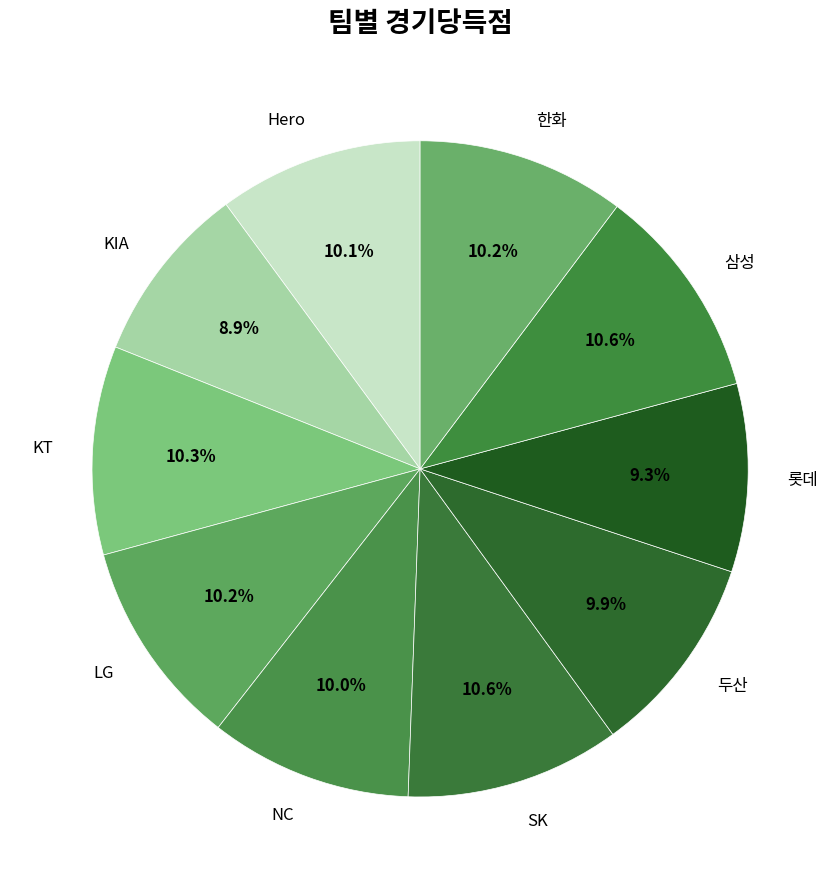

To the nearest percent, what portion does 삼성 represent?

11%